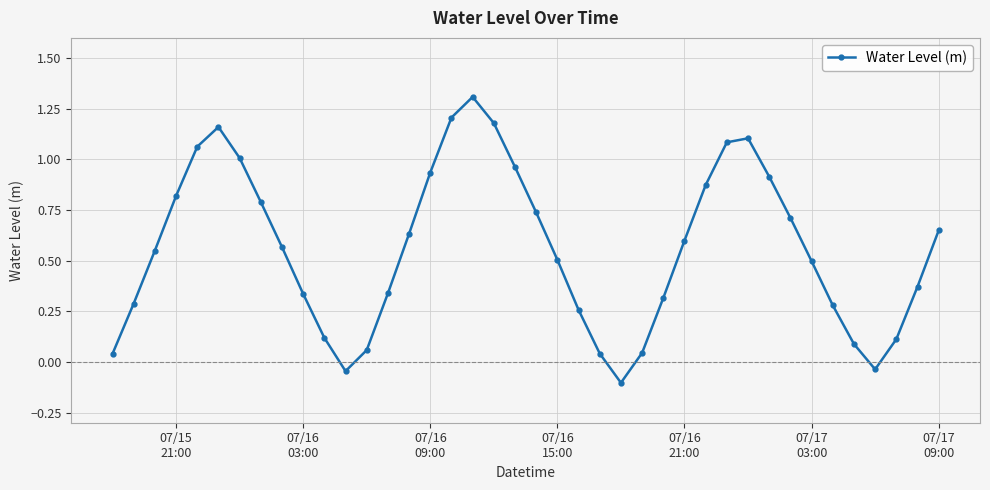

What is the difference between the maximum and minimum values?

1.4